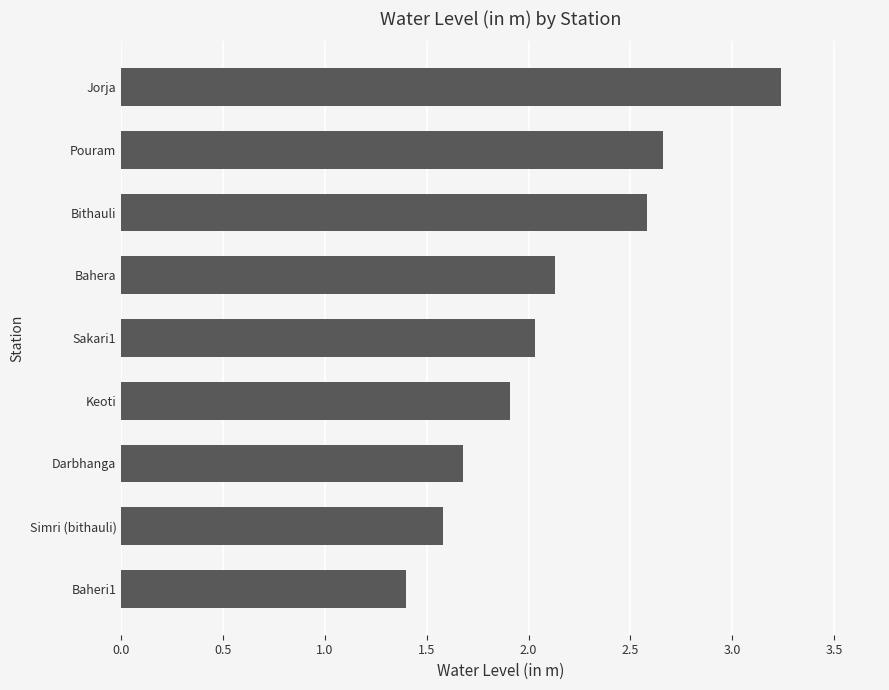

What is the minimum value shown in the chart?

1.4